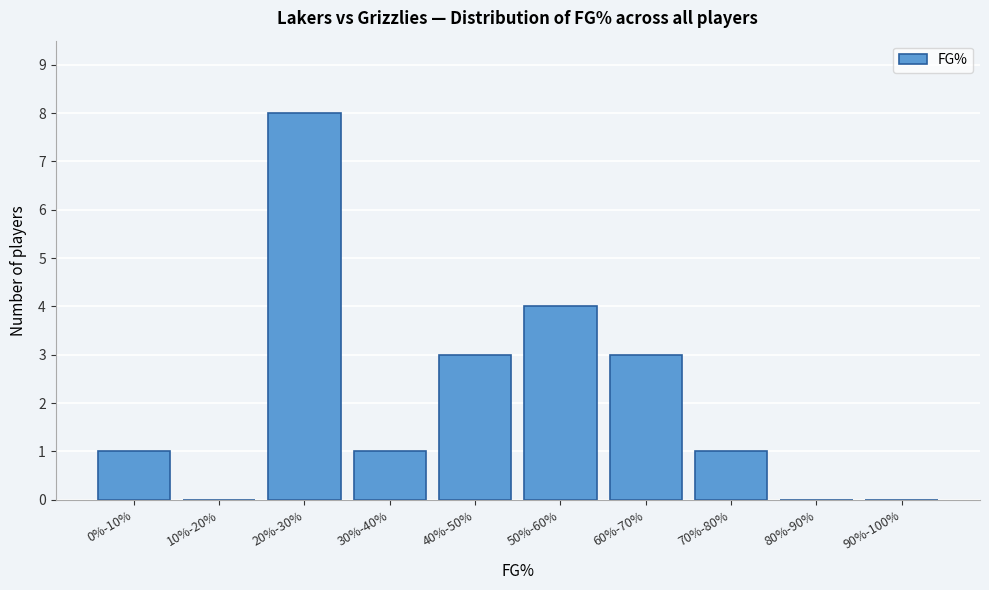

Reading left to right, list all the values displayed in this chart.

0%-10%=1	10%-20%=0	20%-30%=8	30%-40%=1	40%-50%=3	50%-60%=4	60%-70%=3	70%-80%=1	80%-90%=0	90%-100%=0